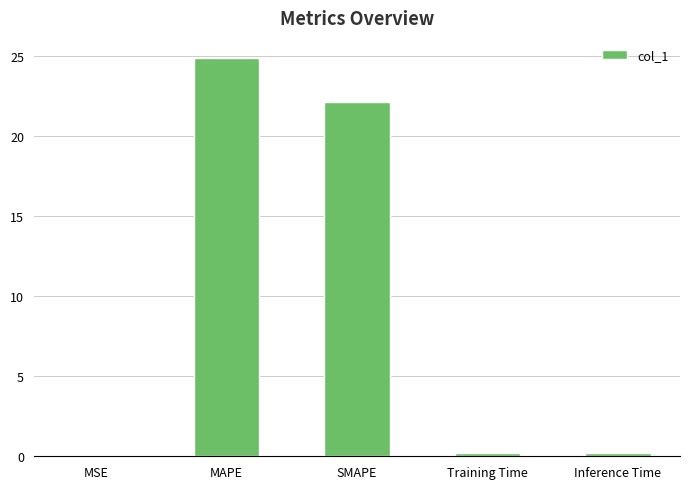

Which category has the highest value across all series?

MAPE